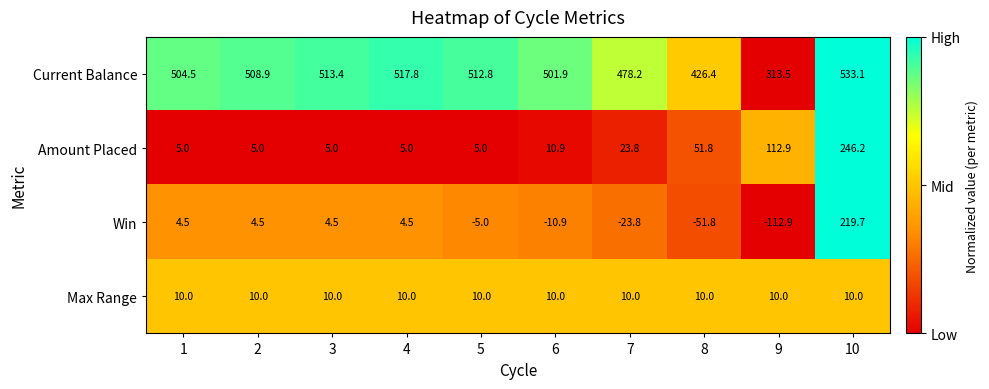

The Win series shows -23.8 at 7. True or false?

True